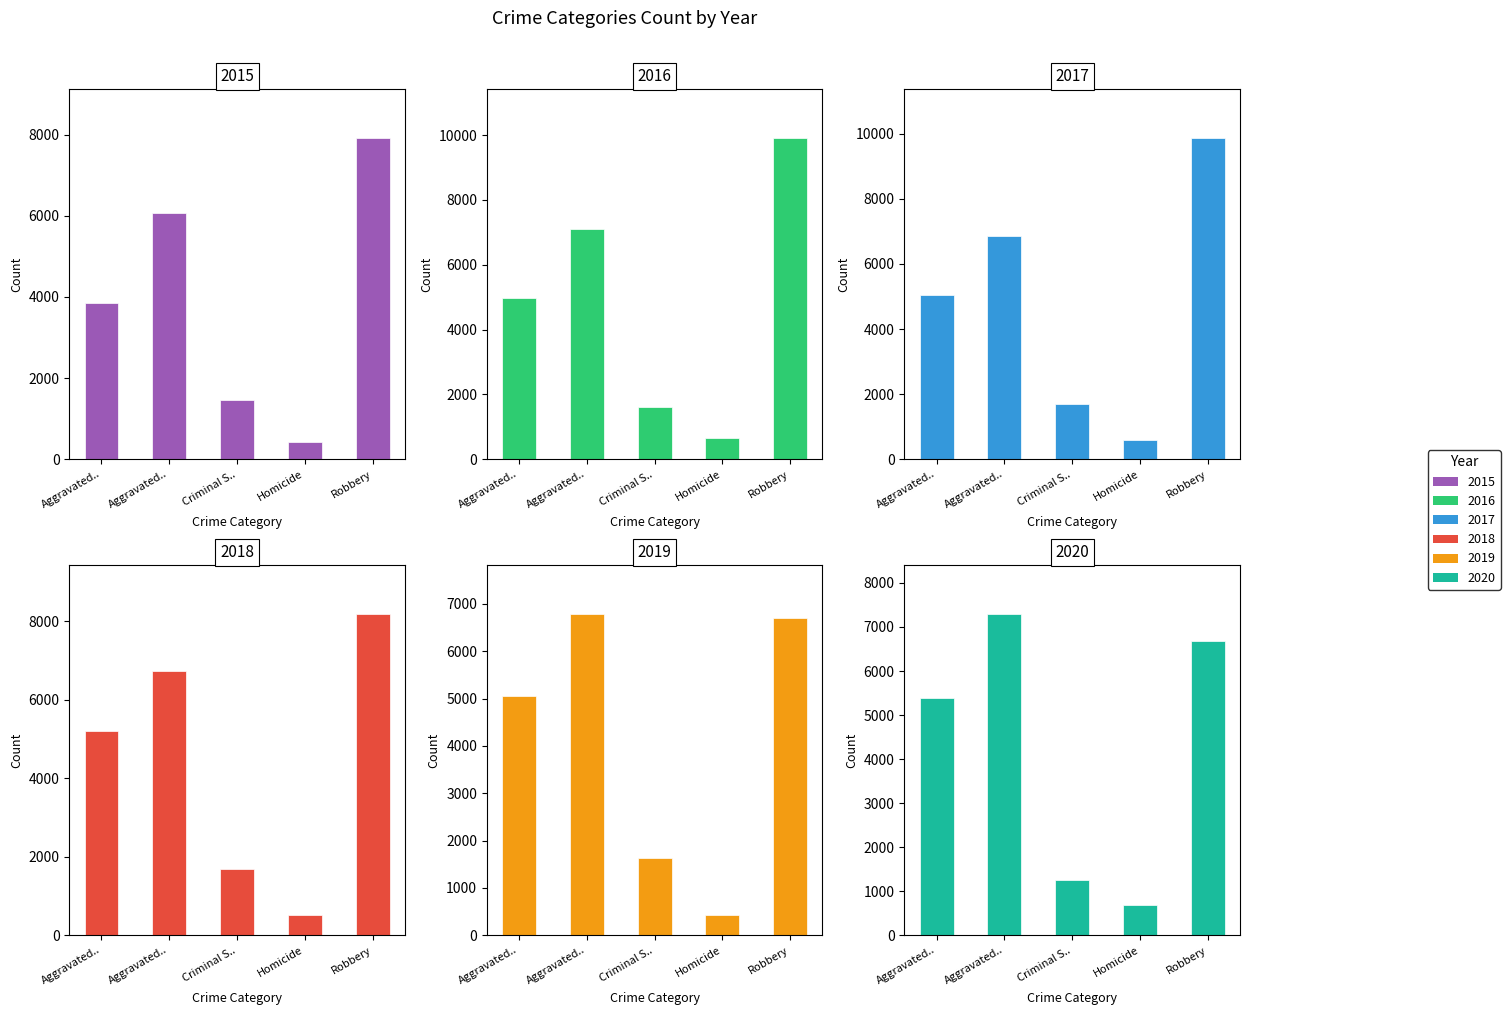

What is the difference between the highest and lowest values at Robbery?

3244